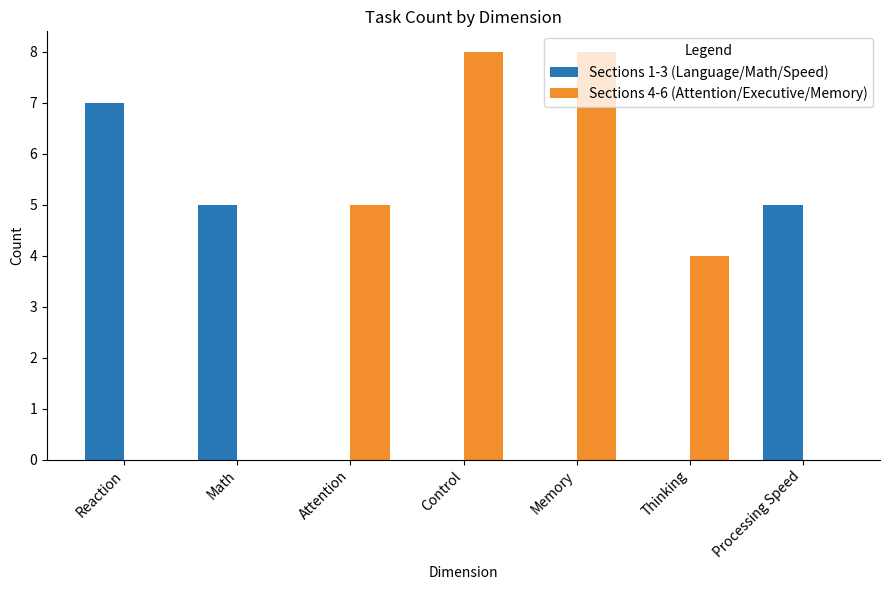

What is the spread (max minus min) of values at Memory?

8